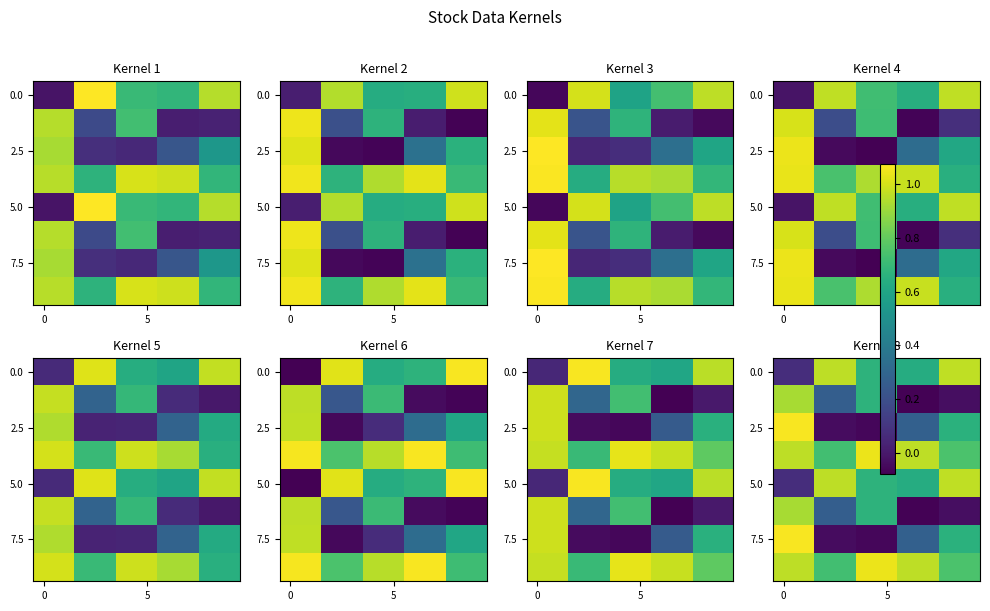

What is the difference between the highest and lowest values at 7?

1.0